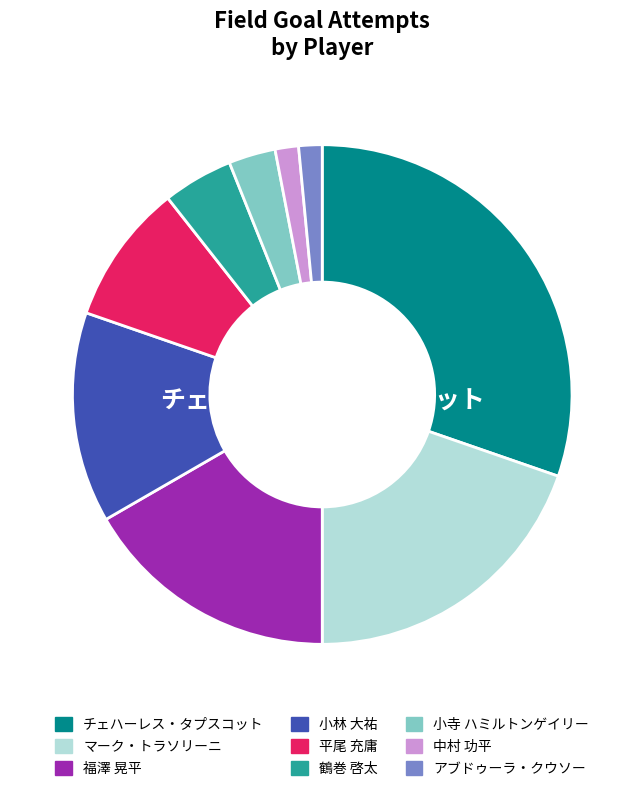

The チェハーレス・タプスコット slice represents 41% of the pie. True or false?

False